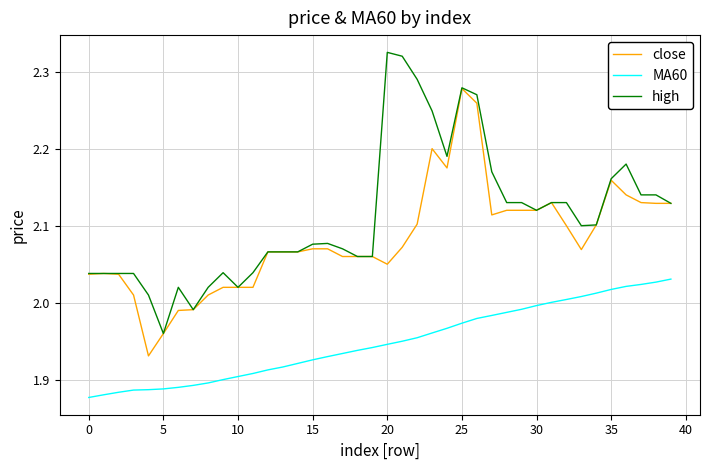

True or false: MA60 and close cross at least once.

False